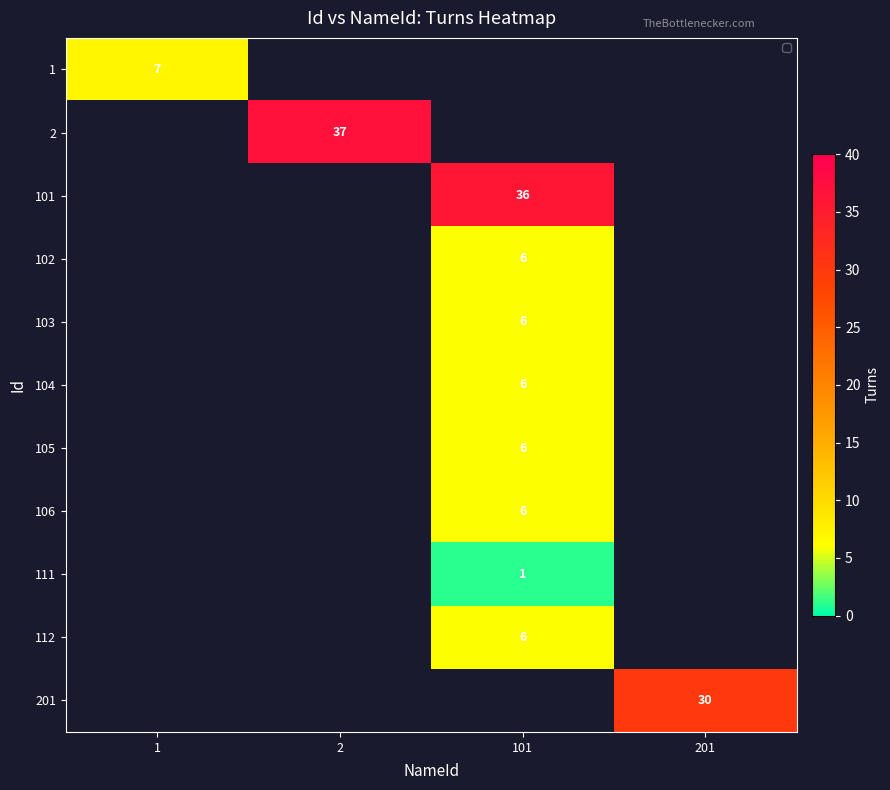

At which category does the chart reach its minimum across all series?

101